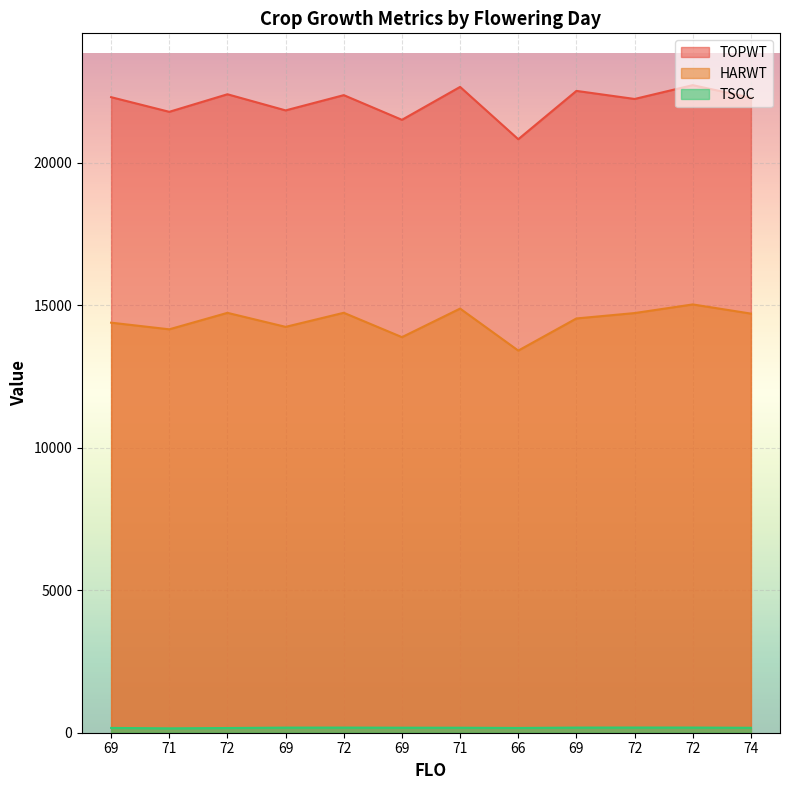

Which has a higher value, 71 or 69?

71